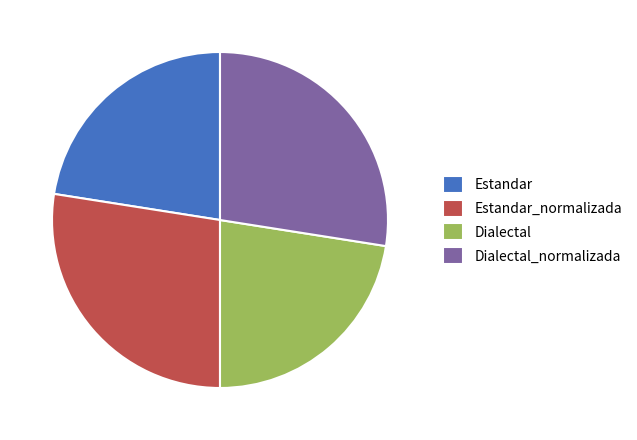

What is the ratio of the value at Dialectal_normalizada to the value at Estandar?

1.2